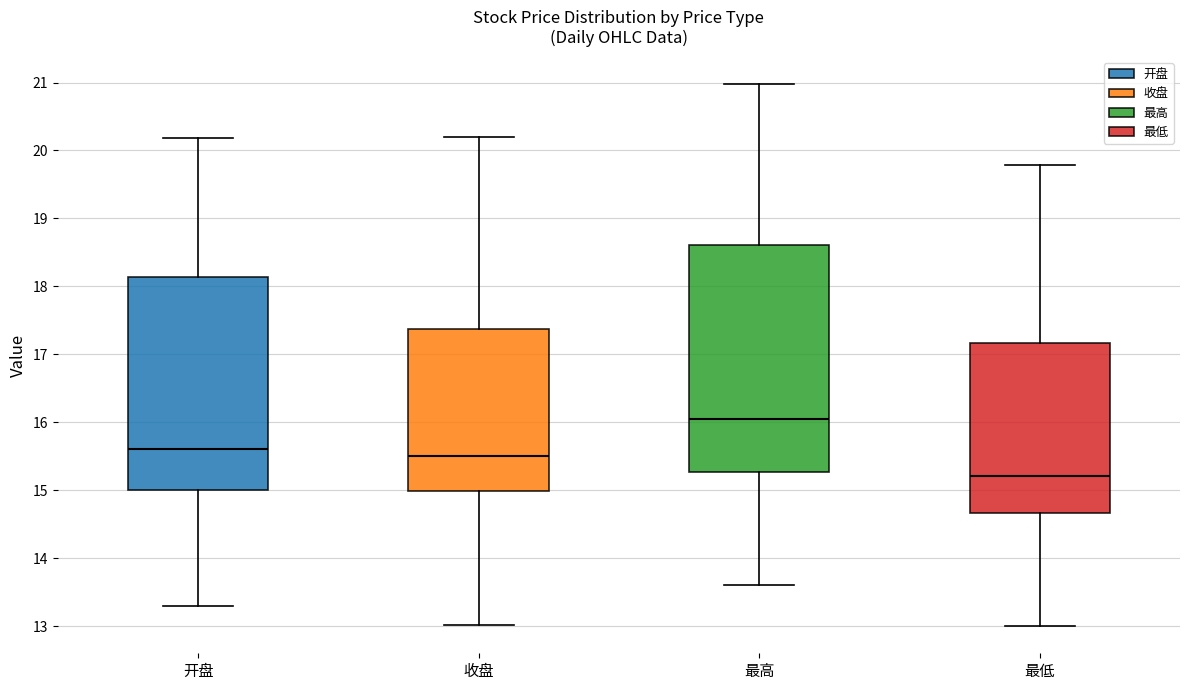

Which box has the lowest median line?

最低